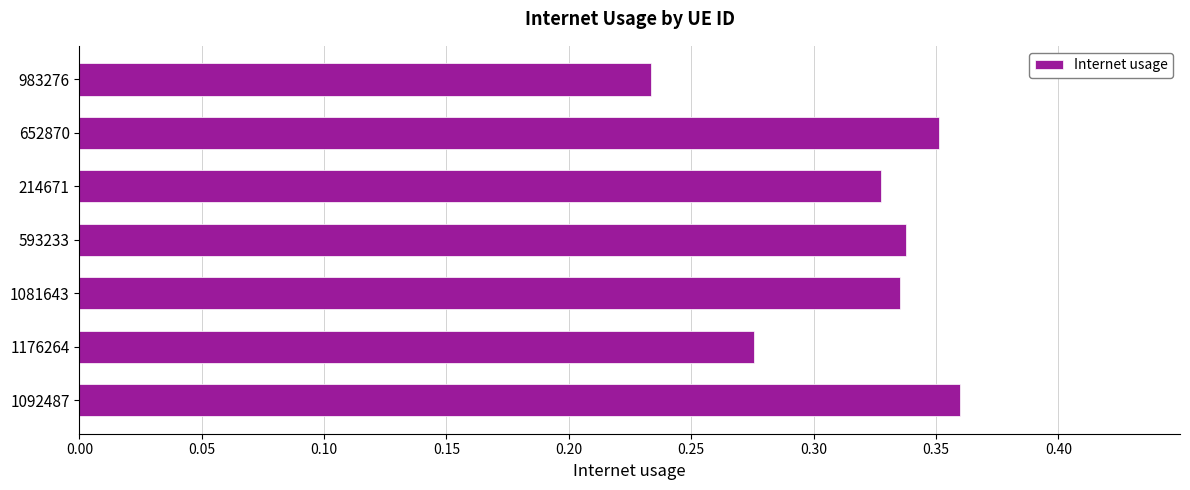

How many values are between 0 and 1?

7